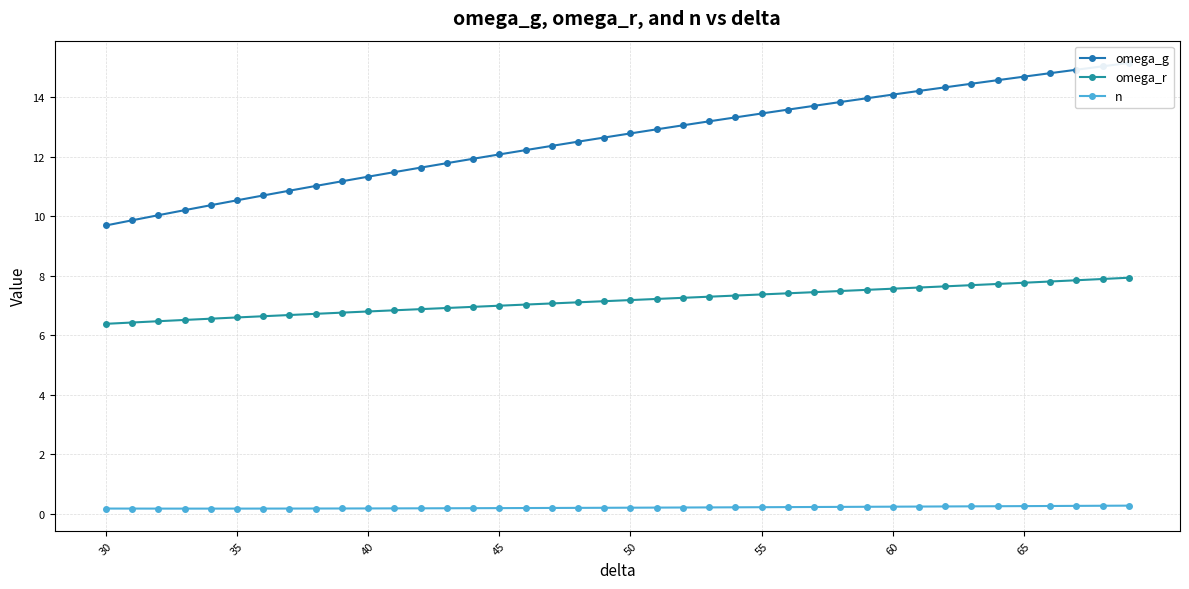

True or false: omega_r and n cross at least once.

False